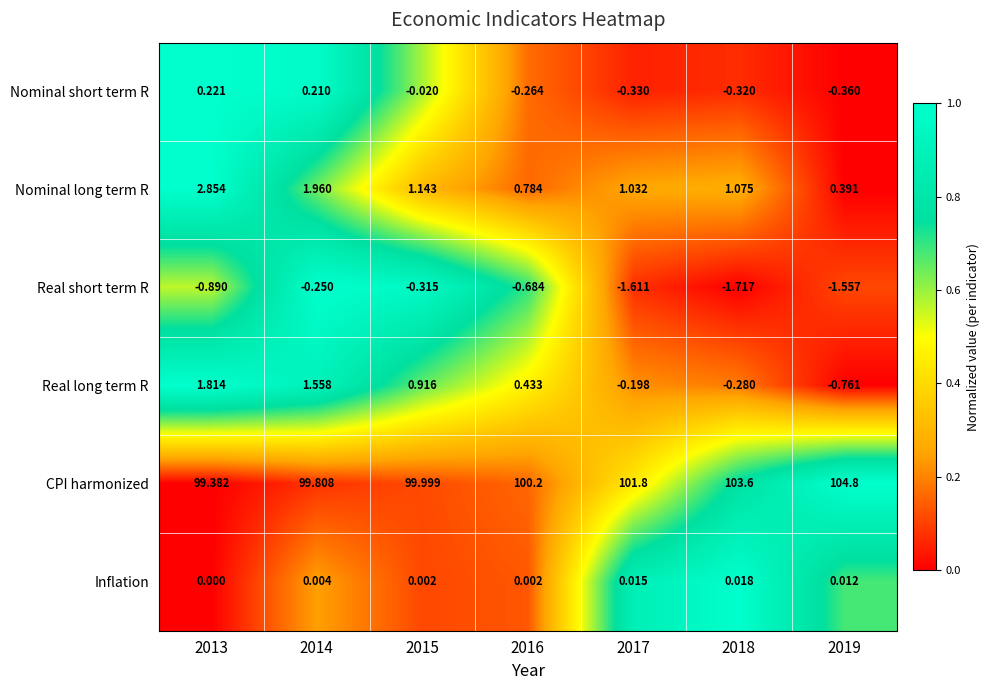

Which series changed the most between 2013 and 2014?

Nominal long term R